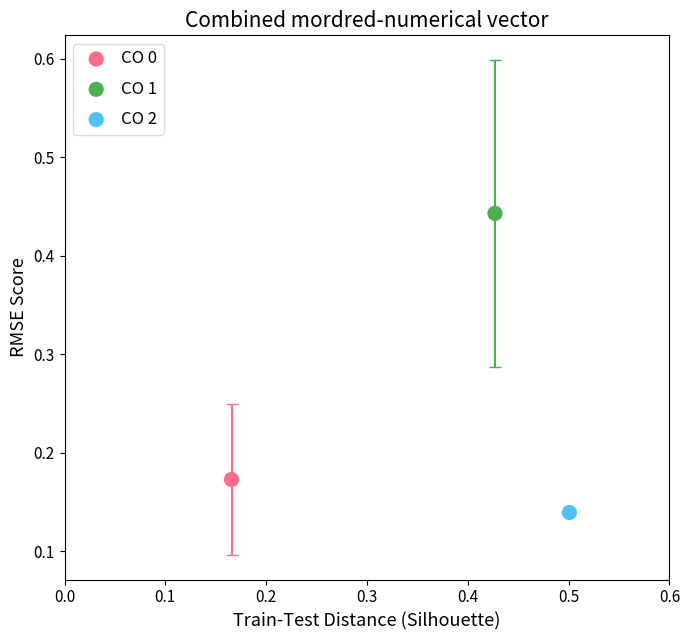

What are all the series names shown in the legend?

CO 0, CO 1, CO 2